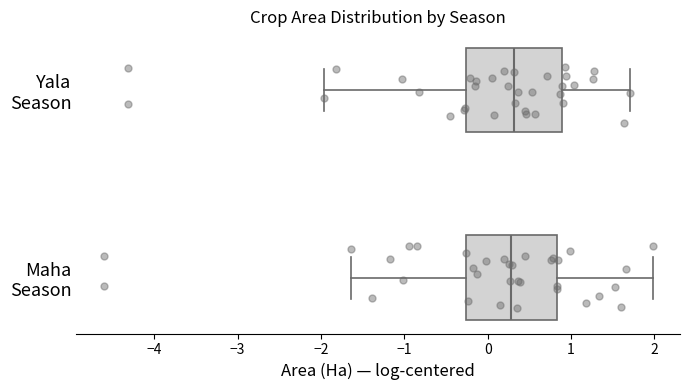

Where does the right whisker of the box for Maha Season end on the x-axis? The values are not printed on the chart, so give them approximately, as read against the axis.

2.0